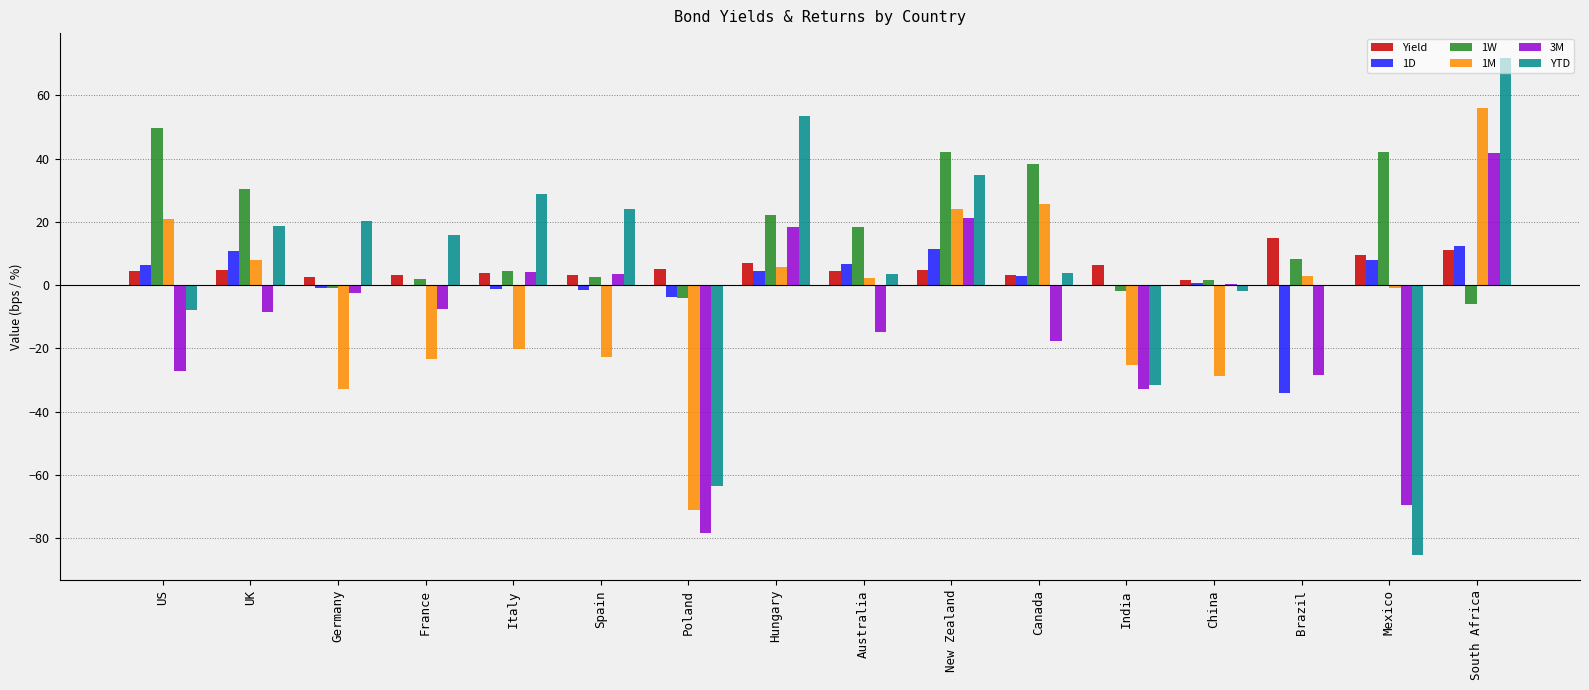

True or false: Yield has a value of 18.2 at South Africa.

False